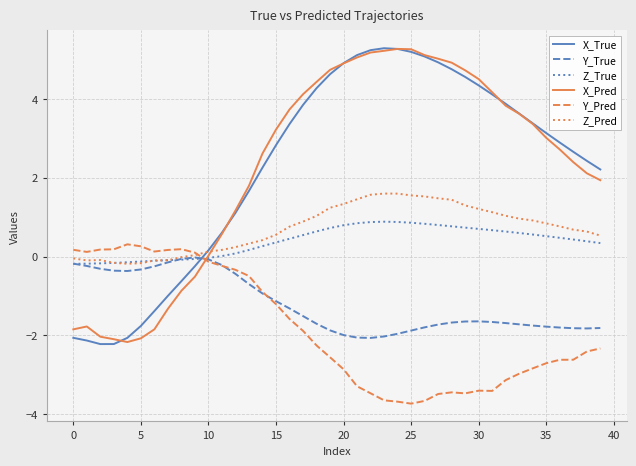

What is the greatest value displayed?

5.3